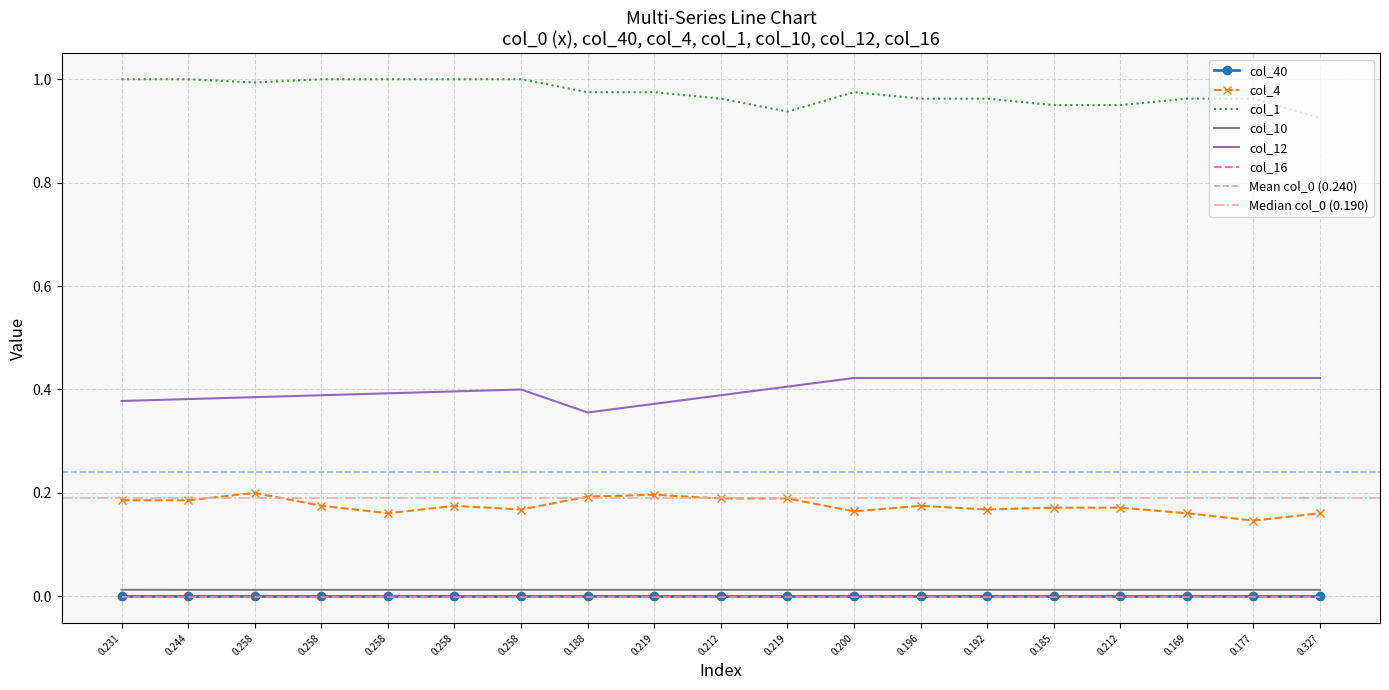

True or false: col_1 and col_12 intersect in this chart.

False